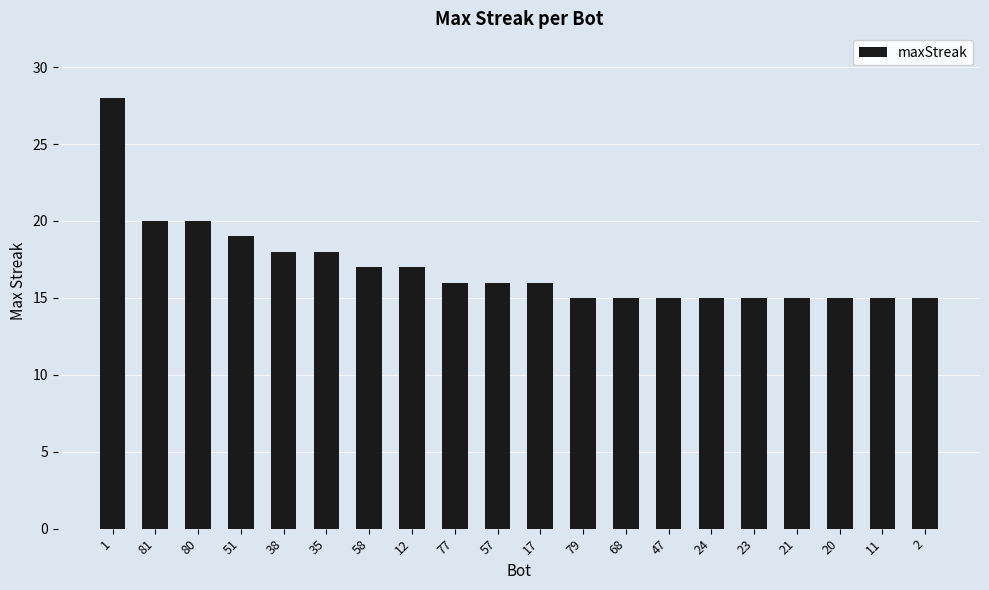

Are the bars grouped side by side (vs. stacked)?

No